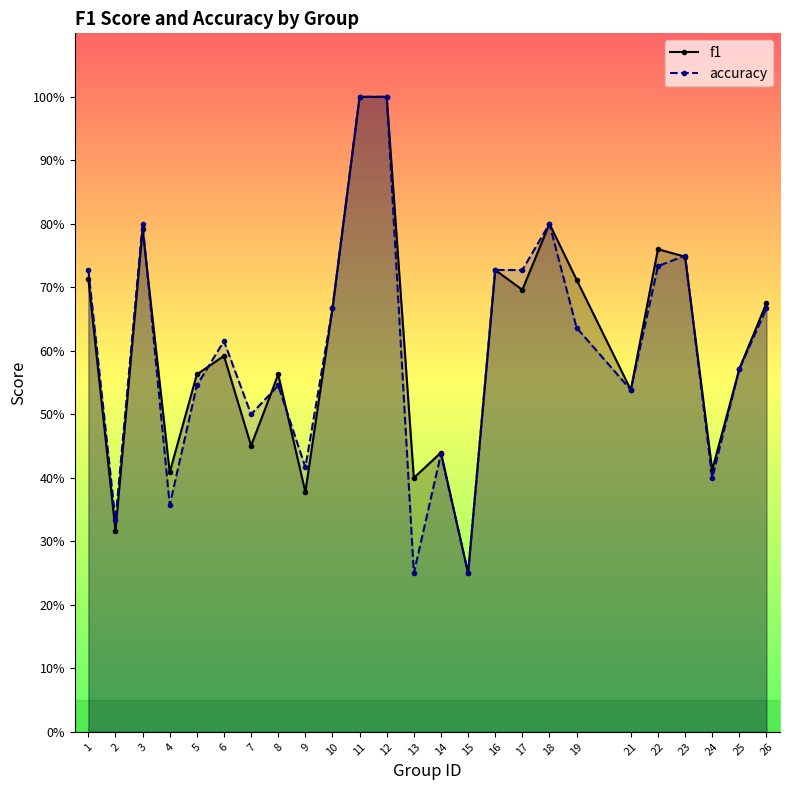

Which series has the largest total across all categories?

f1